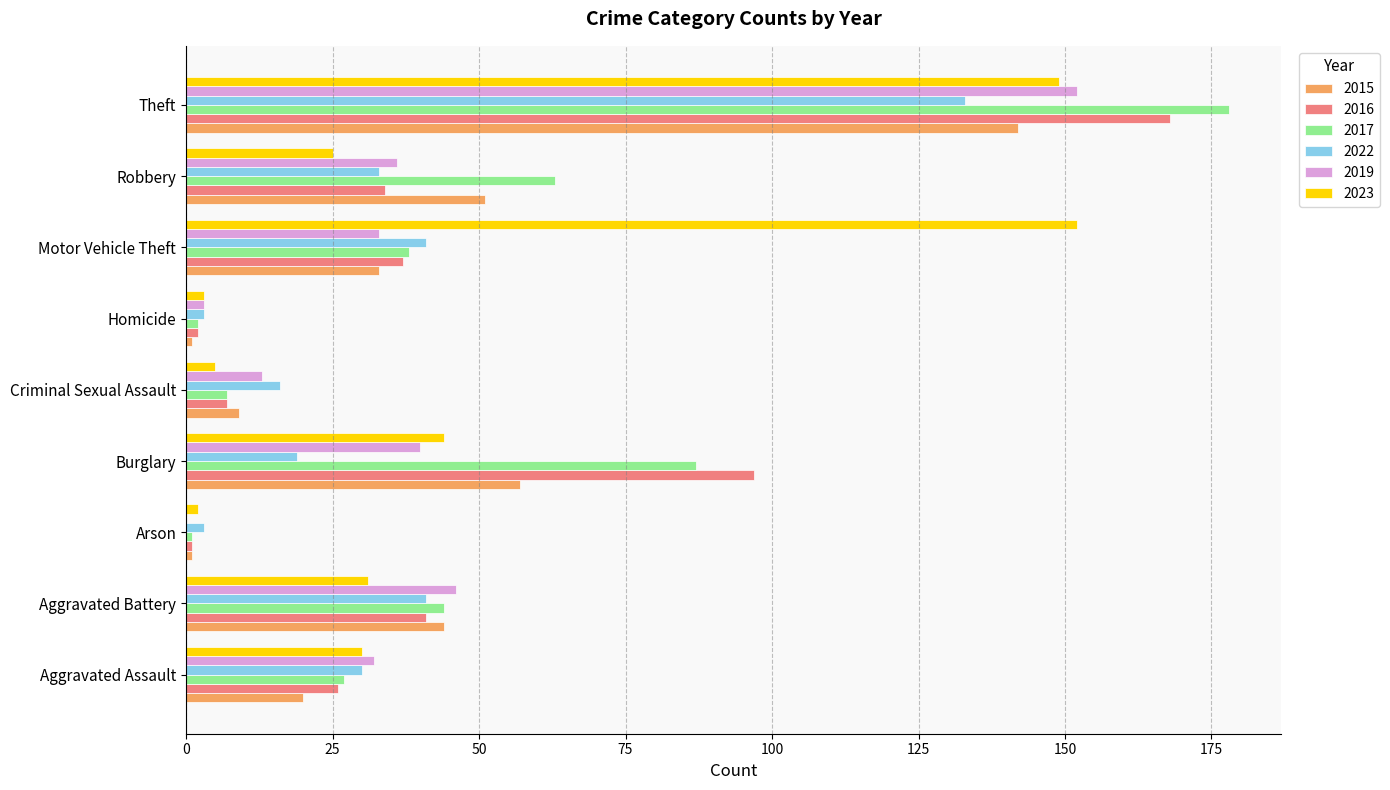

Is it true that 2019 equals 13 at Criminal Sexual Assault?

True